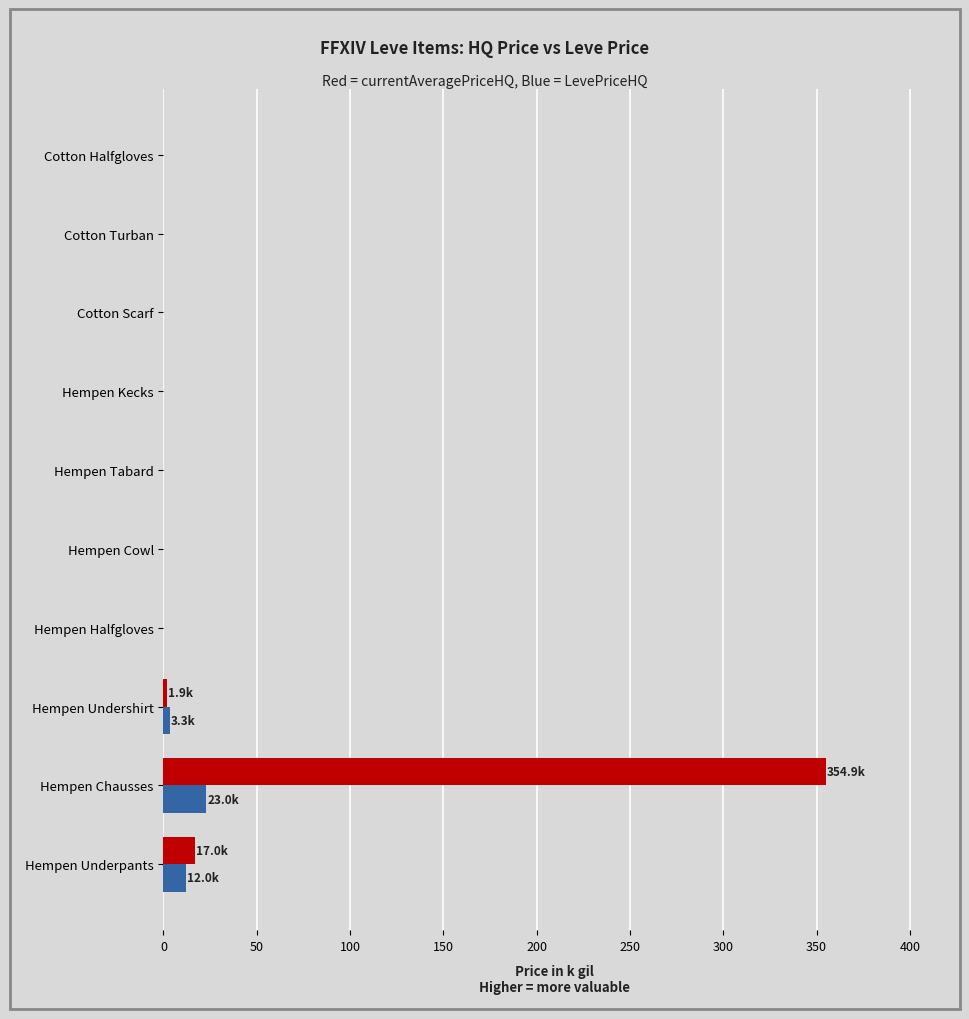

Which category has the highest value across all series?

Hempen Chausses